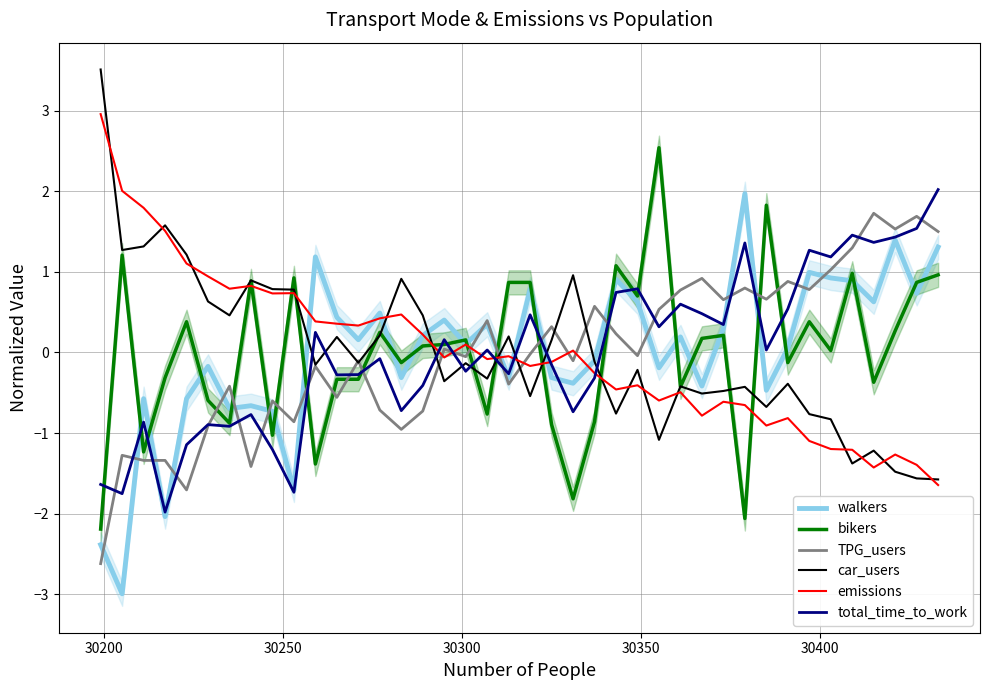

How many lines are shown in the chart?

6